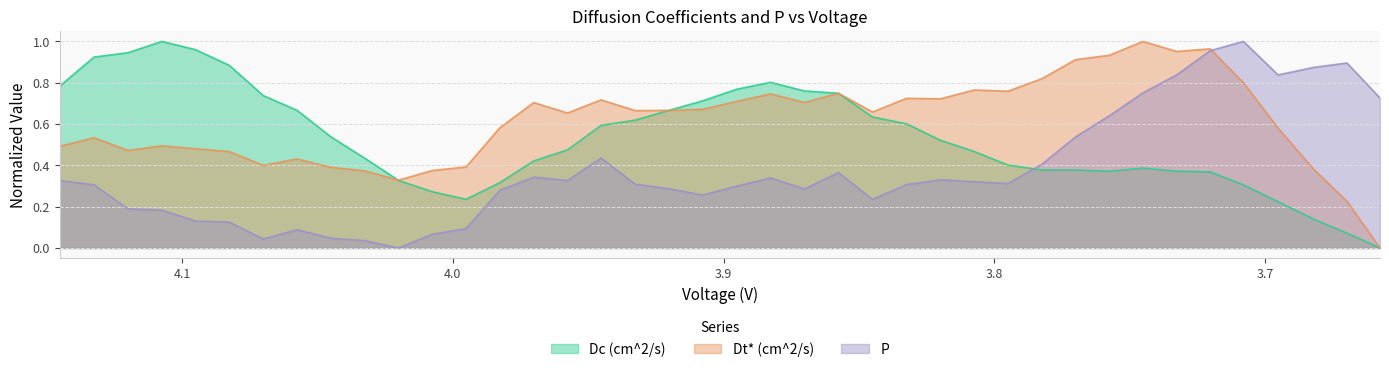

List the labels in order of Dc (cm^2/s) value, smallest first.

3.657620235148515, 3.669824968316831, 3.682126605445544, 3.695265018316832, 3.995144206930691, 4.007581954455444, 3.708057435643565, 3.982688119306929, 4.020078455445542, 3.720344097524753, 3.7576066509901, 3.732725484653465, 3.770064422277229, 3.782516727722773, 3.745155571287128, 3.794989908910891, 3.970170994554455, 4.032591126237623, 3.807483379702969, 3.95766981039604, 3.8199339990099, 4.045087972772276, 3.945298575247526, 3.832465605940594, 3.932734921782179, 3.845069495049505, 3.920276484158415, 4.057575403465345, 3.907761042574258, 4.070066553960395, 3.857601897029702, 3.870141966831683, 3.895237400990101, 4.145222037128712, 3.882707176732674, 4.082549057920792, 4.13253392970297, 4.119981114851484, 4.095001262376237, 4.107467053960395